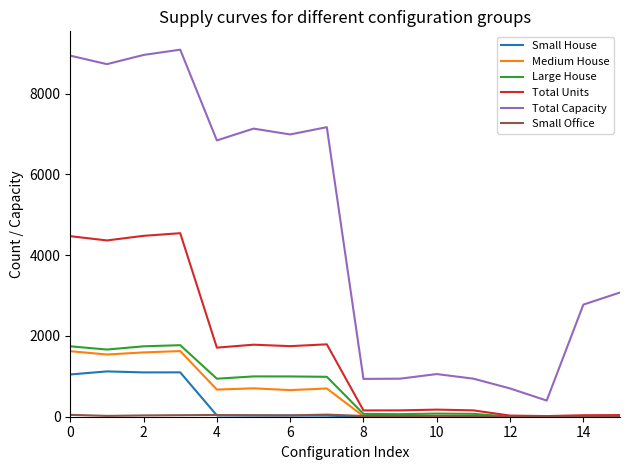

True or false: Total Capacity and Medium House intersect in this chart.

False